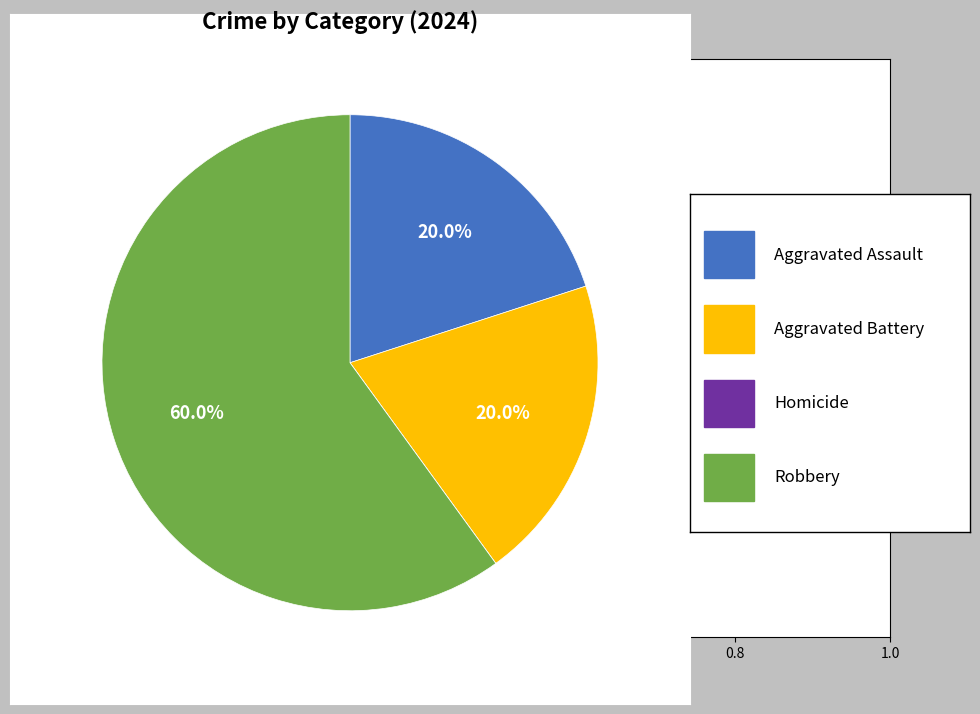

Is there a majority slice in this chart?

Yes